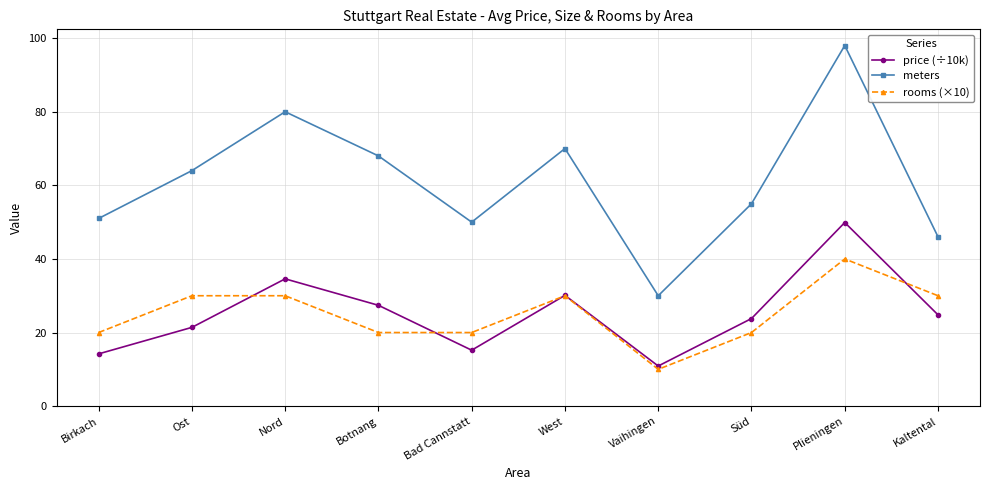

The value of rooms (×10) at Bad Cannstatt is 20.0. True or false?

True